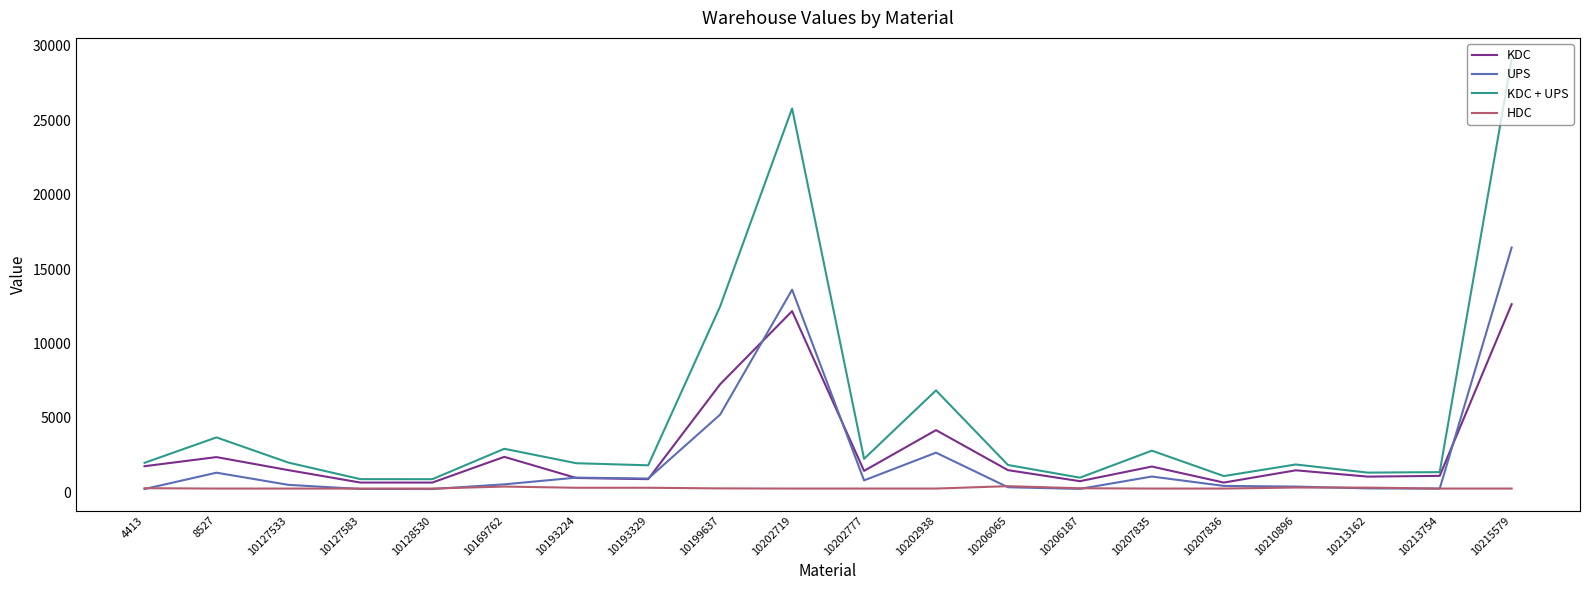

What is the approximate value of UPS at 8527?

1324.5